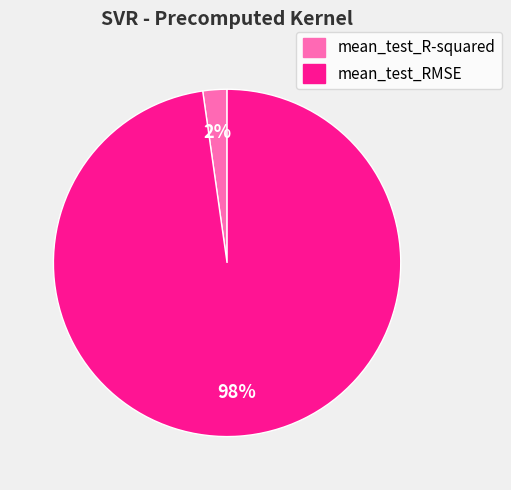

To the nearest percent, what portion does mean_test_RMSE represent?

98%